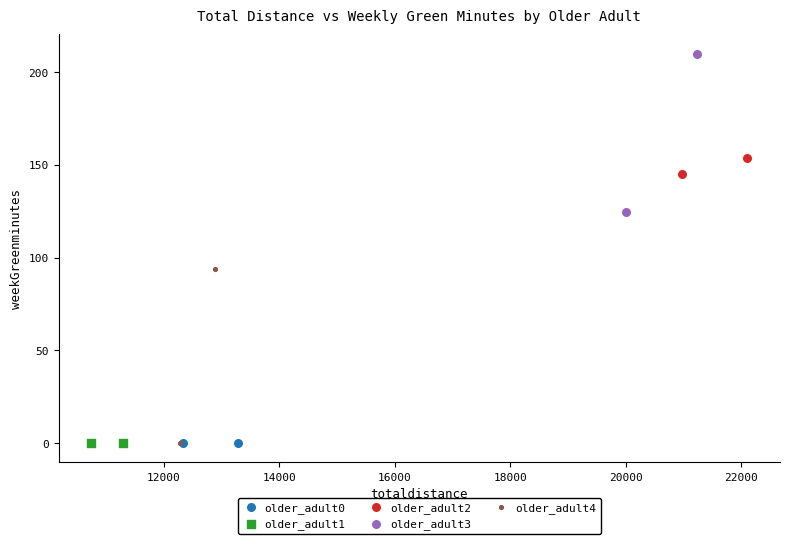

What are all the series names shown in the legend?

older_adult0, older_adult1, older_adult2, older_adult3, older_adult4